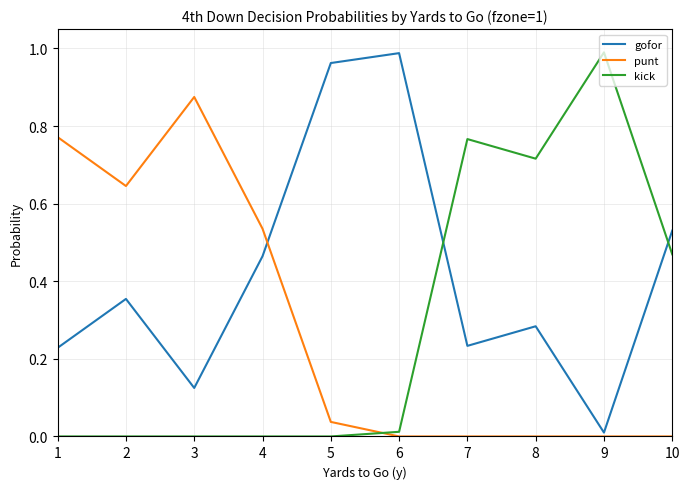

Which category has the highest value in the gofor series?

6